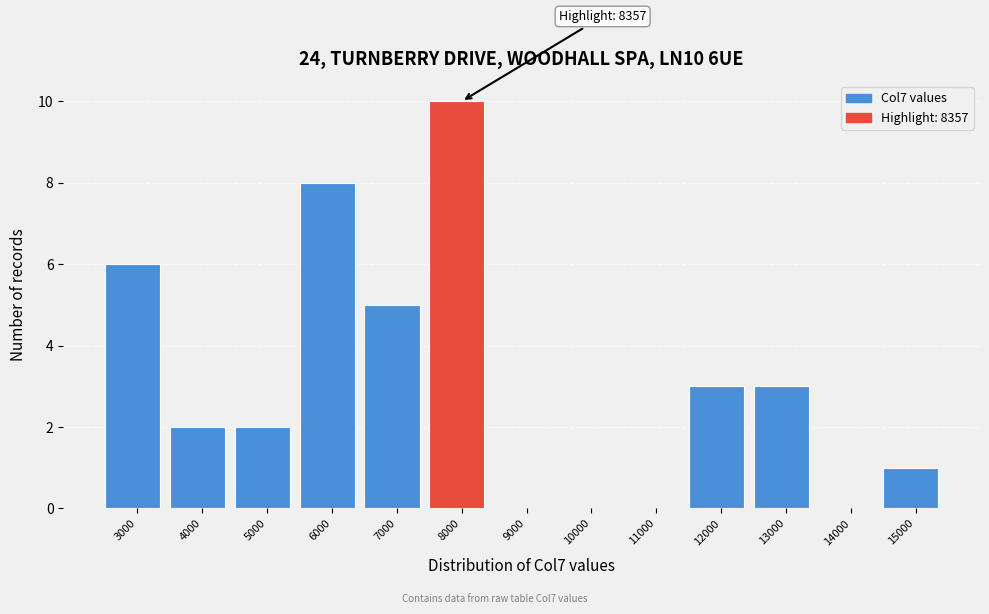

Reading right to left, what are all the values shown in this chart?

15000=1	14000=0	13000=3	12000=3	11000=0	10000=0	9000=0	8000=10	7000=5	6000=8	5000=2	4000=2	3000=6